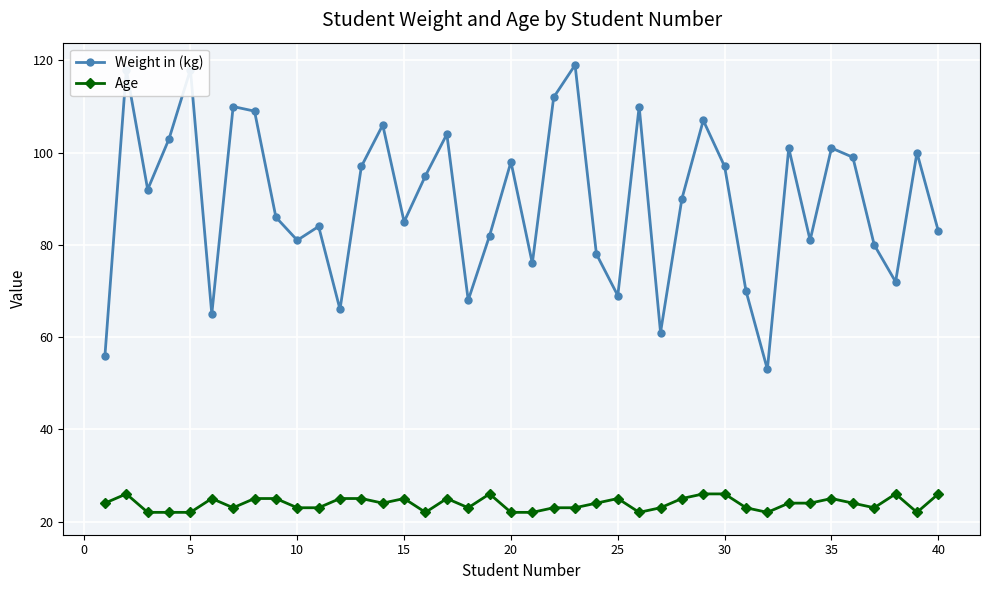

In Weight in (kg), how many points are lower than both neighbors (excluding endpoints)?

12